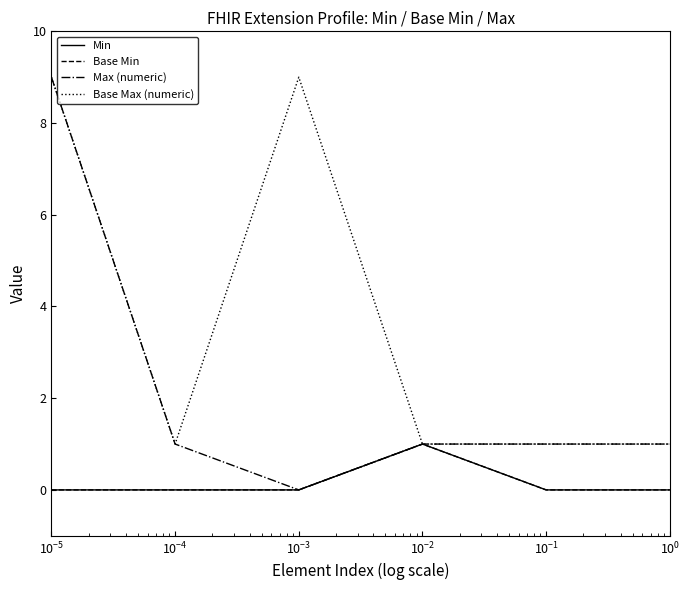

Does the chart display data point markers on the line(s)?

No